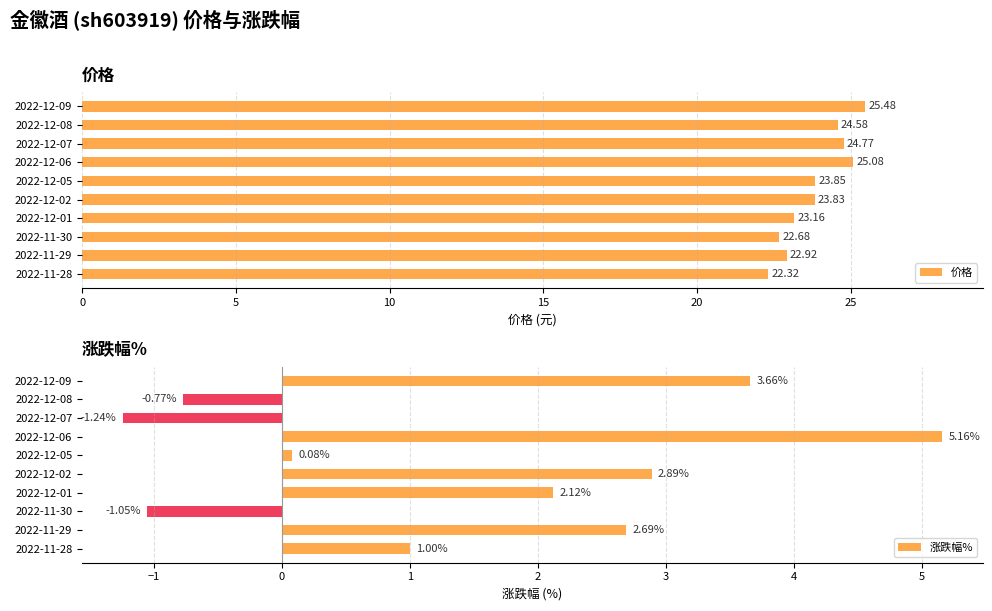

The value of 涨跌幅% at 2022-11-30 is -0.3. True or false?

False